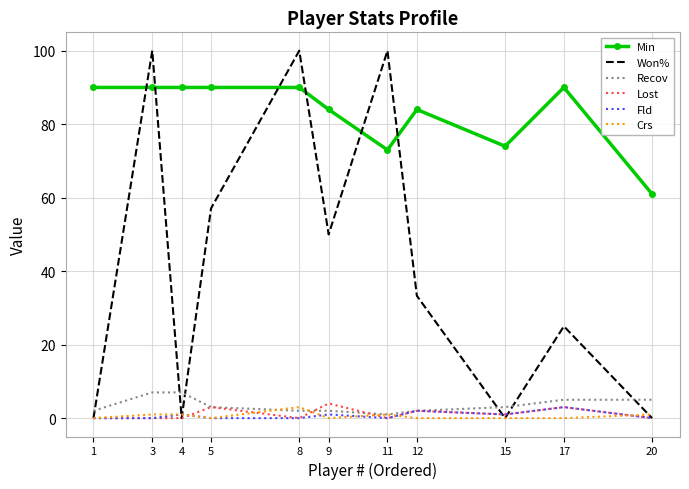

Which series has the largest range (max minus min)?

Won%